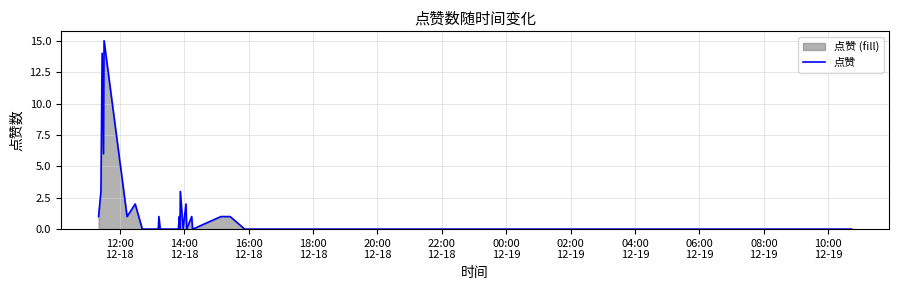

What is the greatest value displayed?

15